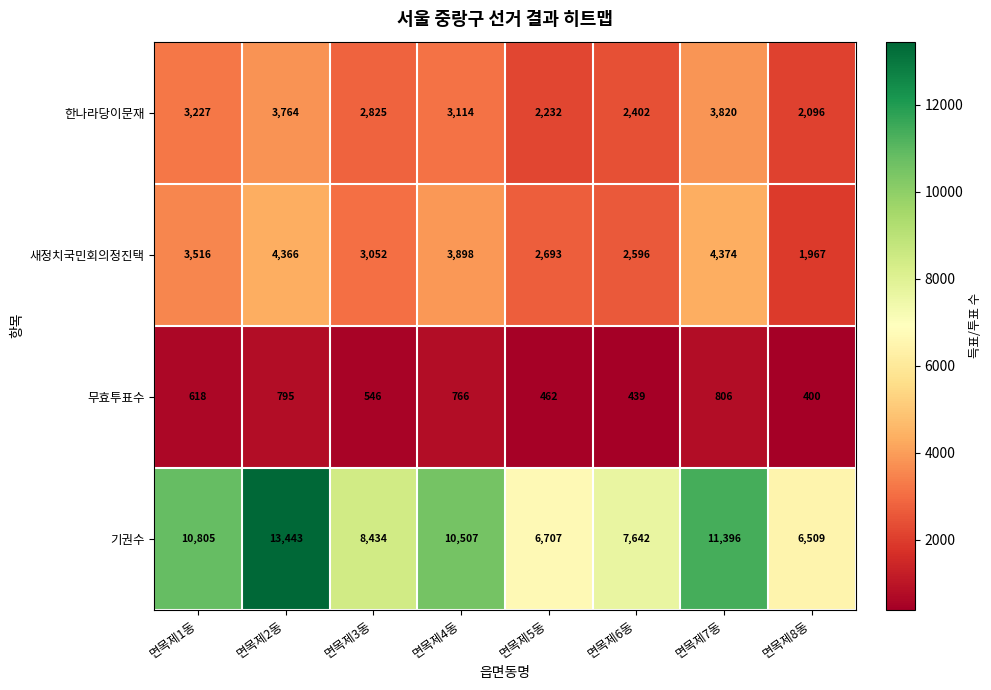

What is the maximum value shown in the chart?

13443